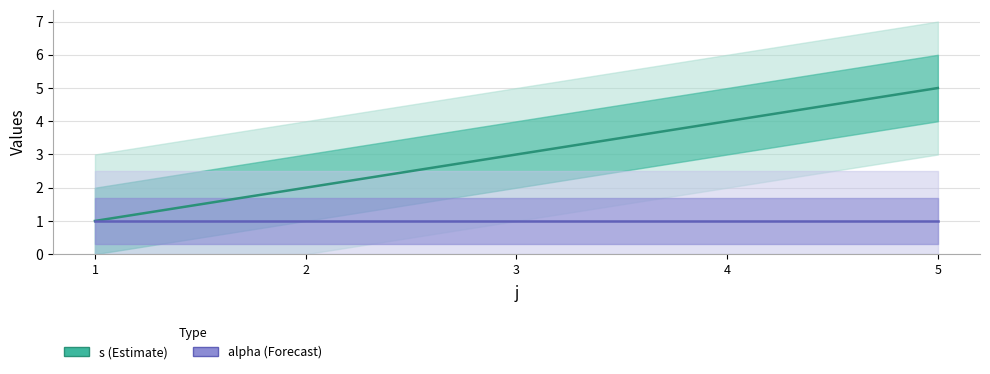

Which series changed the most between 1 and 4?

s (Estimate)